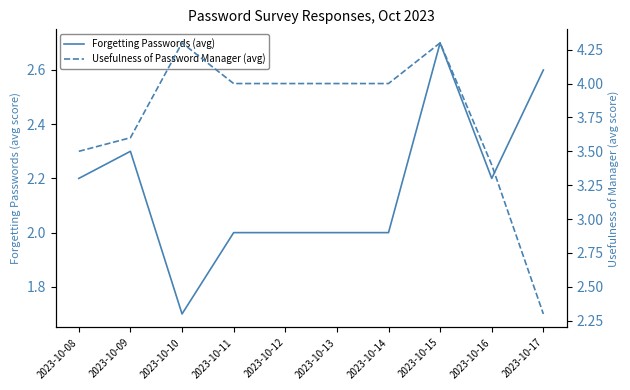

Which series ends up on top after the final intersection of Forgetting Passwords (avg) and Usefulness of Password Manager (avg)?

Forgetting Passwords (avg)